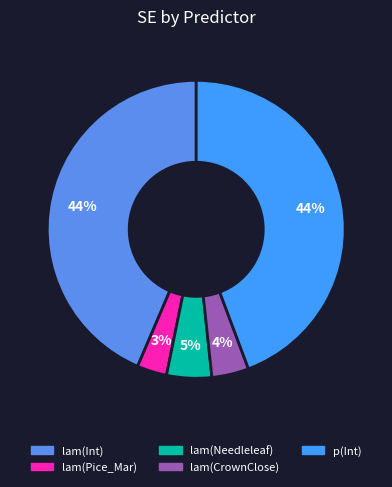

Which category has the biggest portion of the pie?

p(Int)